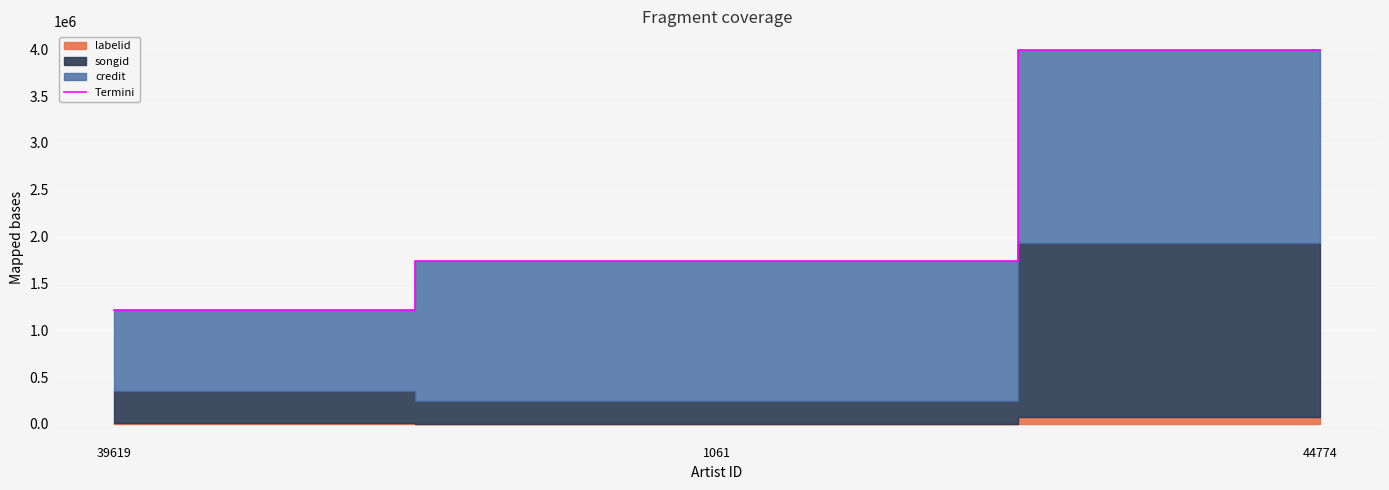

Approximately how many times larger is the value at 1061 compared to 44774?

0.4